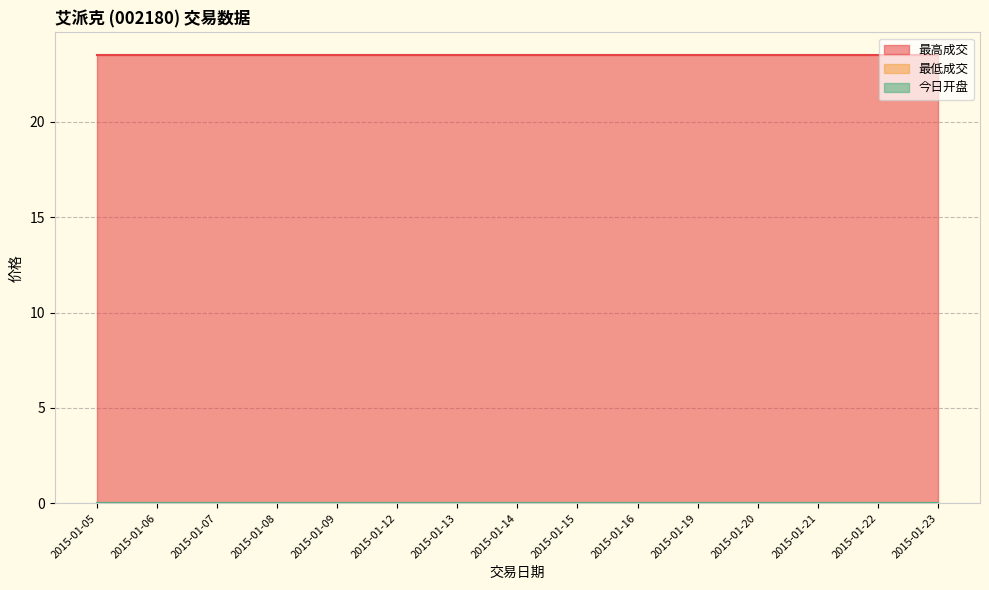

List the series in order of their peak value, lowest first.

最低成交, 今日开盘, 最高成交